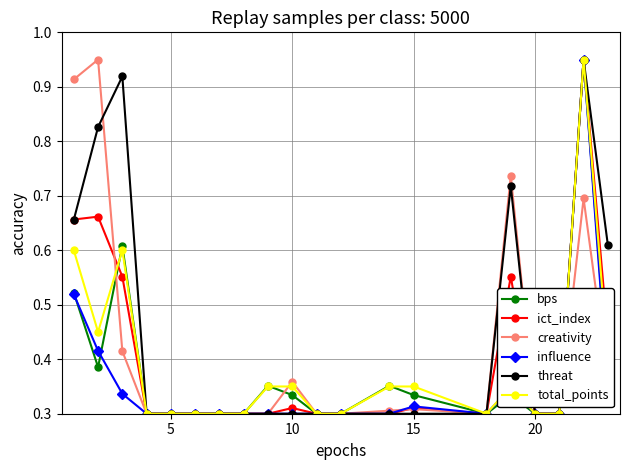

True or false: ict_index has more than 2 points higher than both neighbors.

True